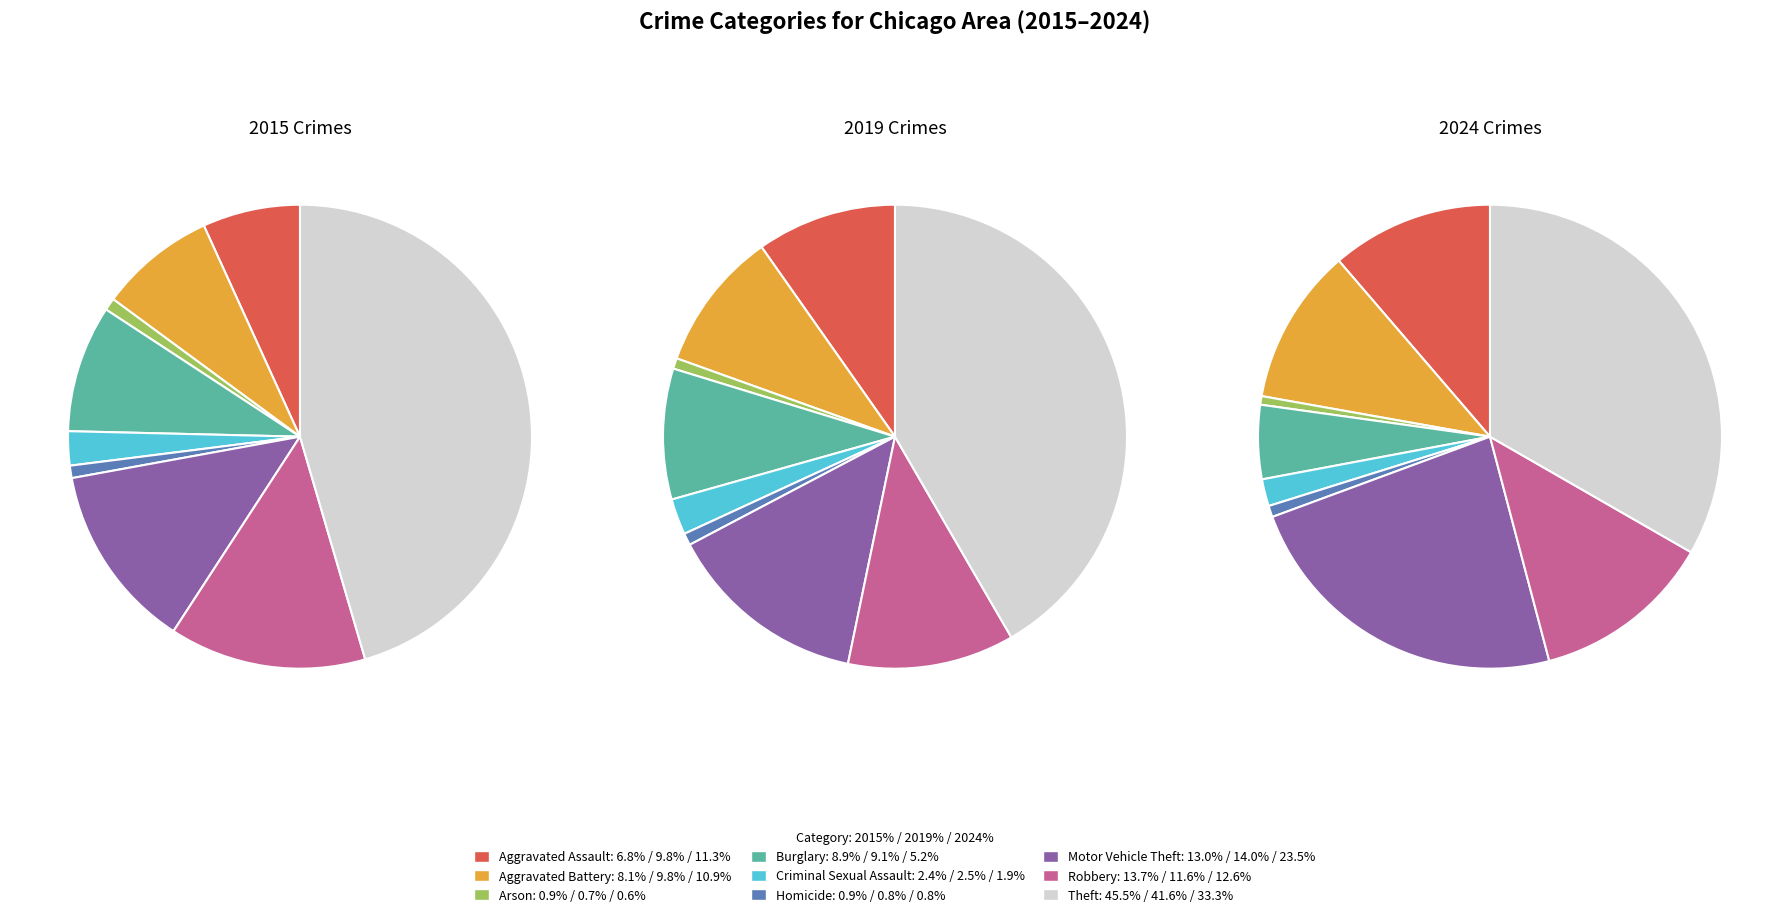

How many slices are in this pie chart?

9